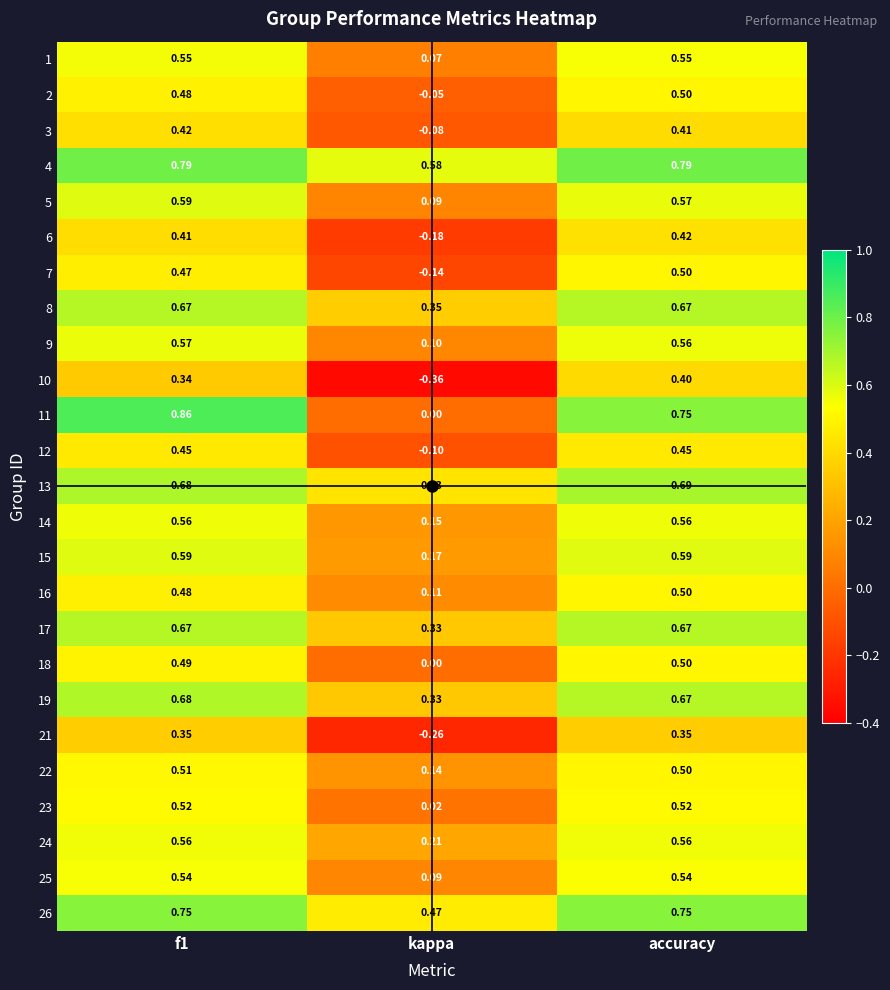

Is the value of 7 at kappa greater than the value of 5 at accuracy?

No